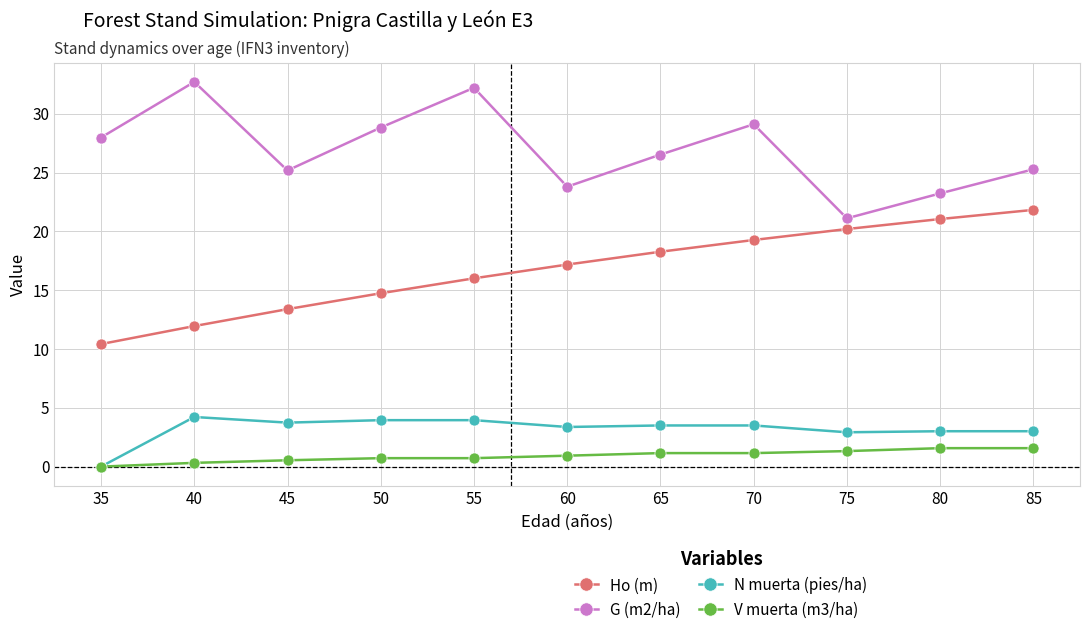

Is the value of G (m2/ha) at 70 greater than the value of Ho (m) at 35?

Yes